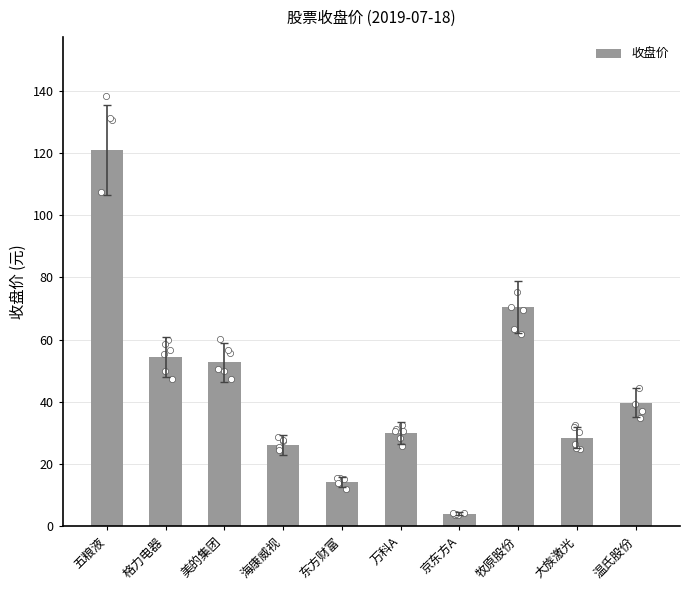

Which has a higher value, 海康威视 or 五粮液?

五粮液